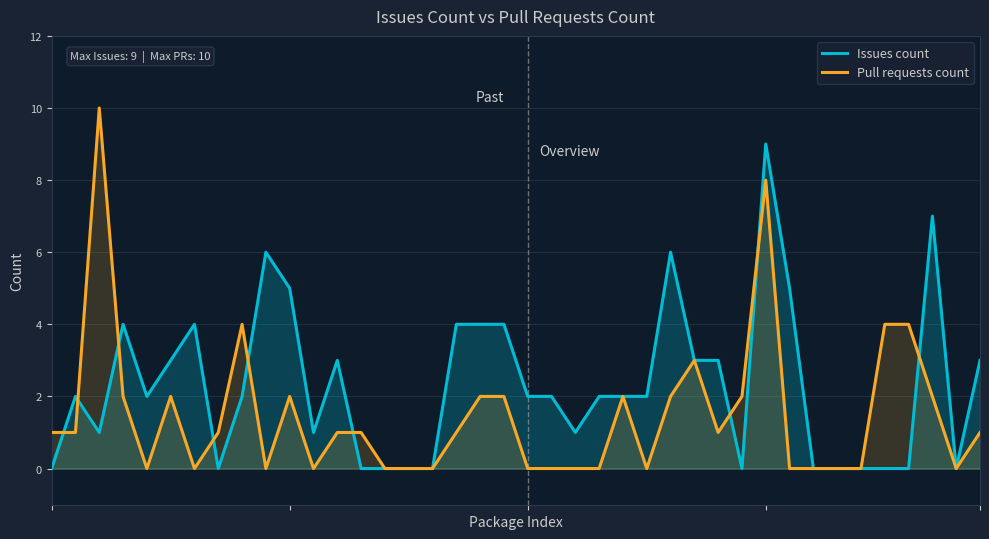

Which series ends up on top after the final intersection of Pull requests count and Issues count?

Issues count